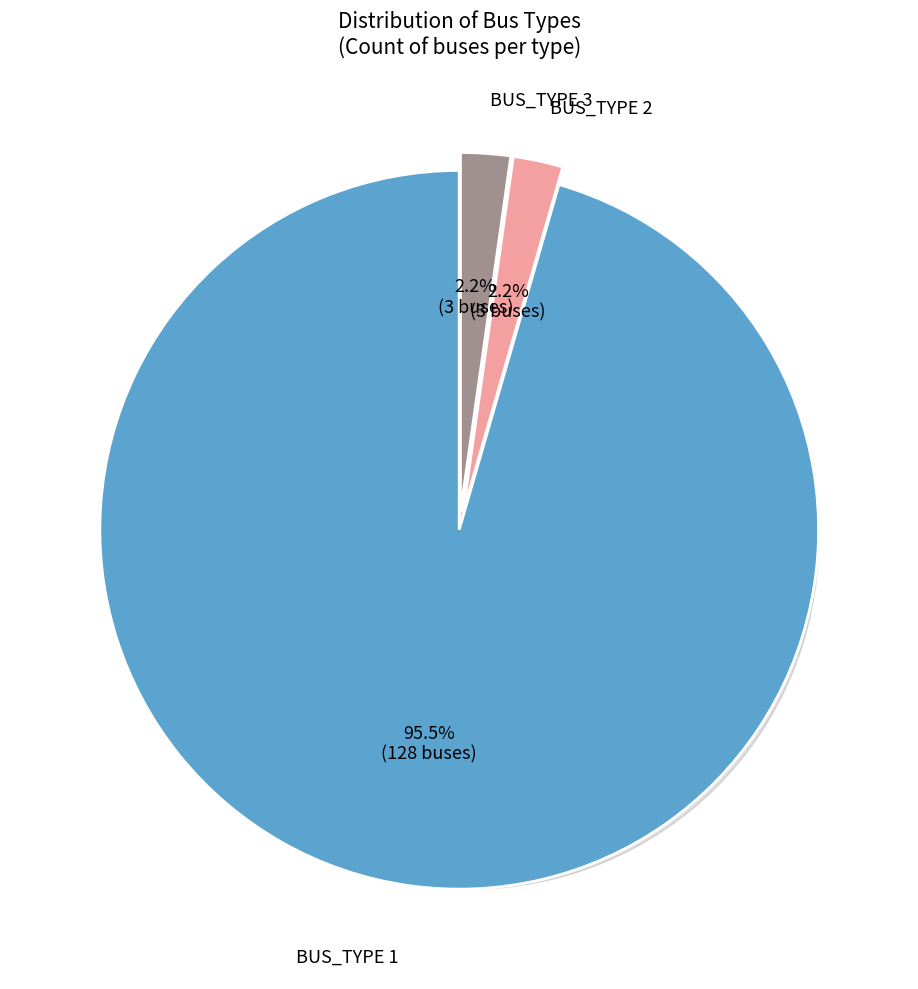

How many slices are in this pie chart?

3